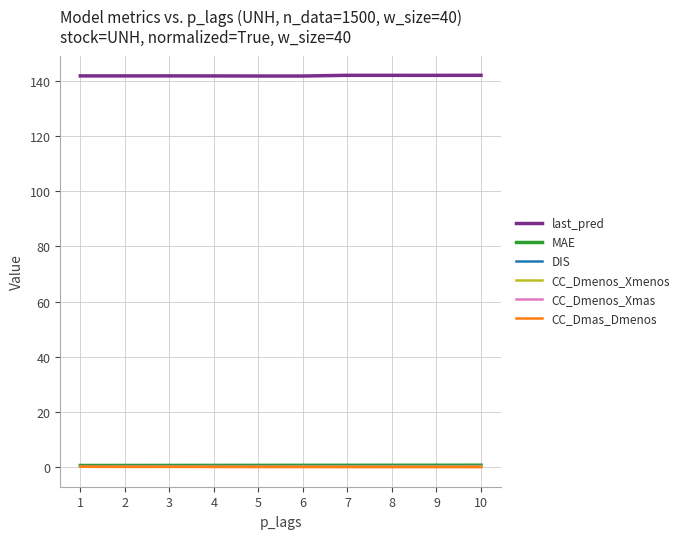

The last_pred series shows 141.9 at 5. True or false?

True